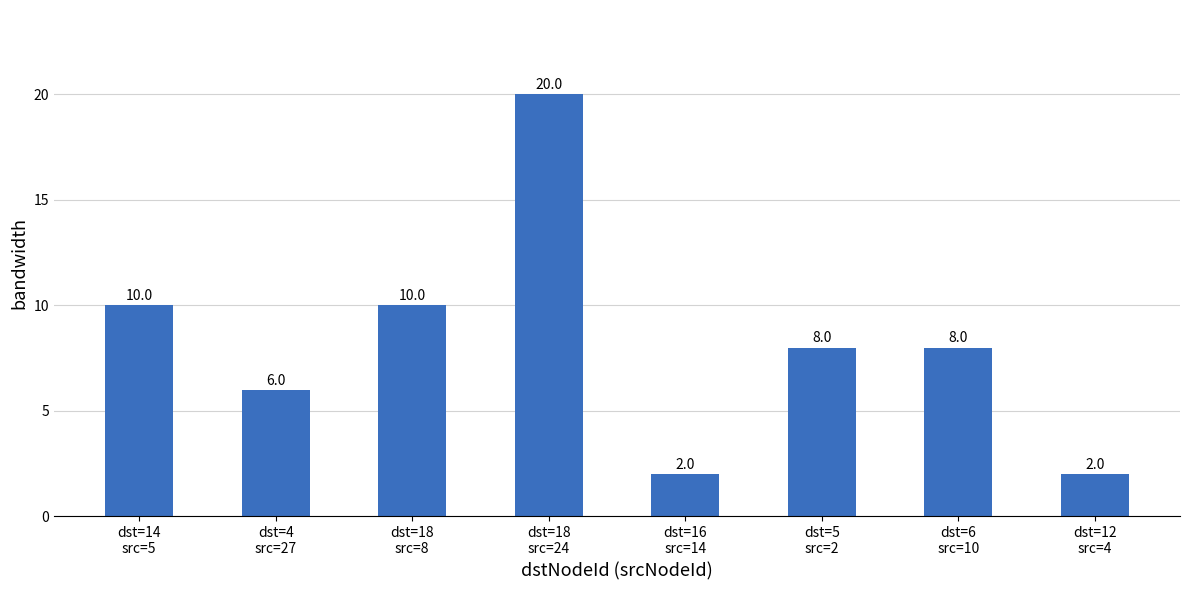

What is the difference between the values at dst=6
src=10 and dst=4
src=27?

2